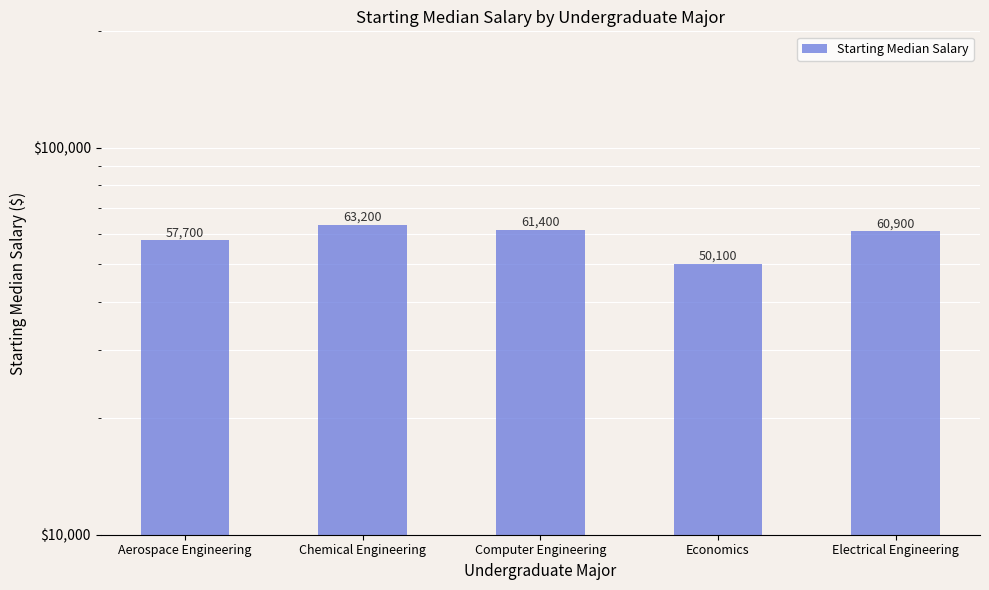

Reading right to left, extract all data points from this chart.

Electrical Engineering=60900	Economics=50100	Computer Engineering=61400	Chemical Engineering=63200	Aerospace Engineering=57700